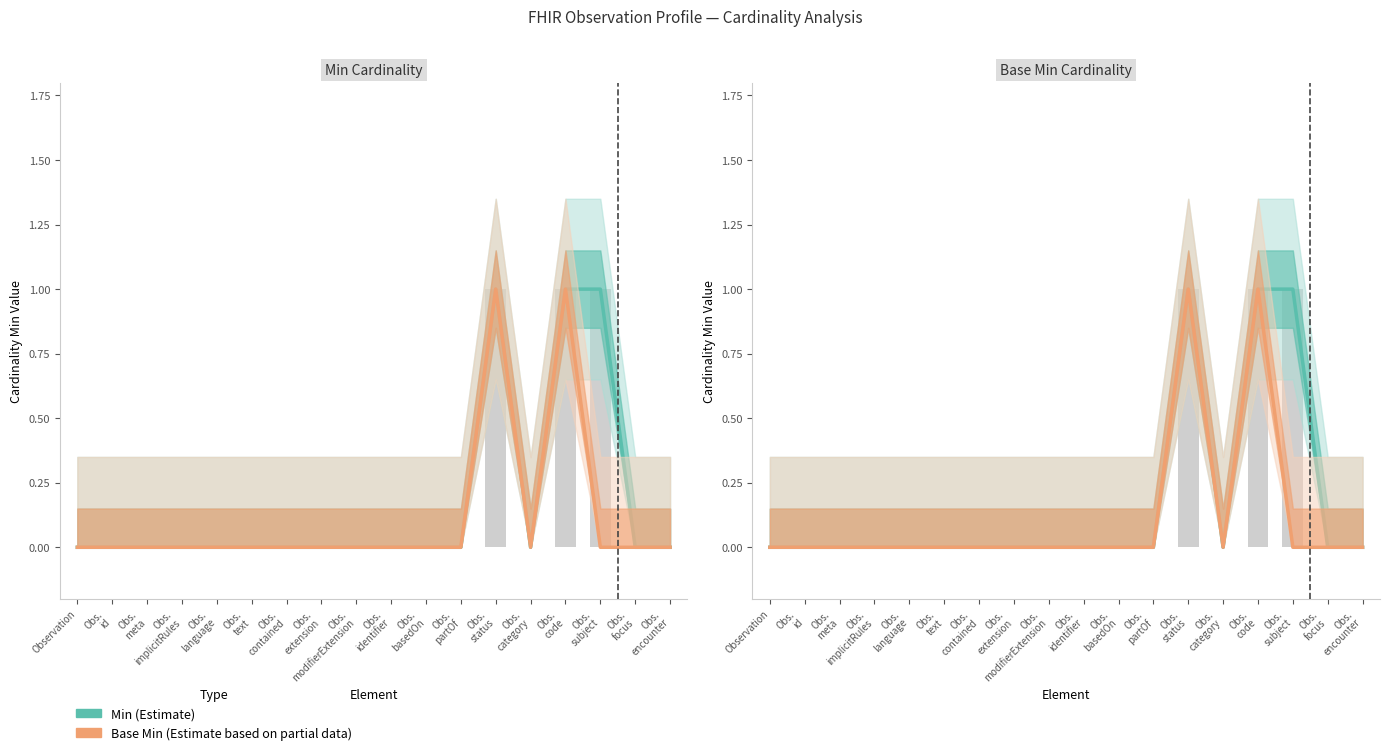

What is the sum of all Base Min values?

2